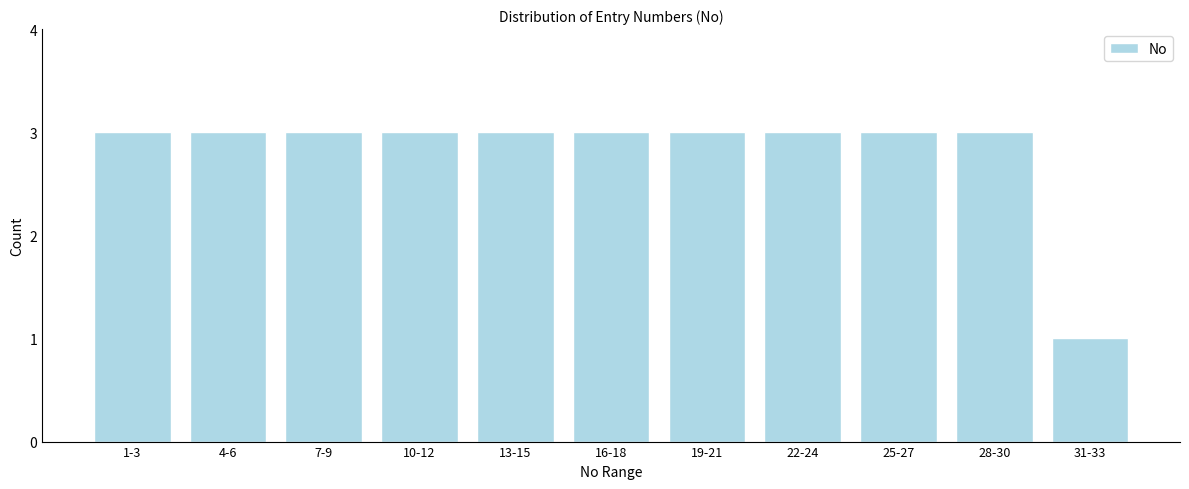

Reading left to right, what are all the values shown in this chart?

1-3=3	4-6=3	7-9=3	10-12=3	13-15=3	16-18=3	19-21=3	22-24=3	25-27=3	28-30=3	31-33=1